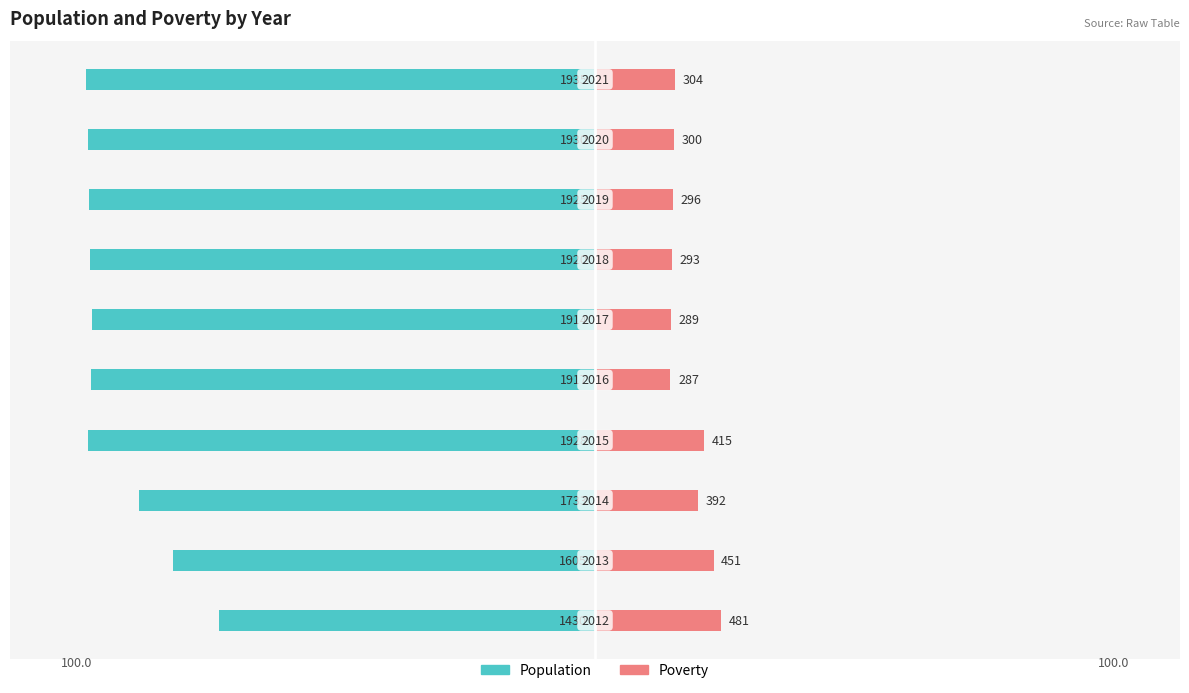

Which series has the largest range (max minus min)?

Population